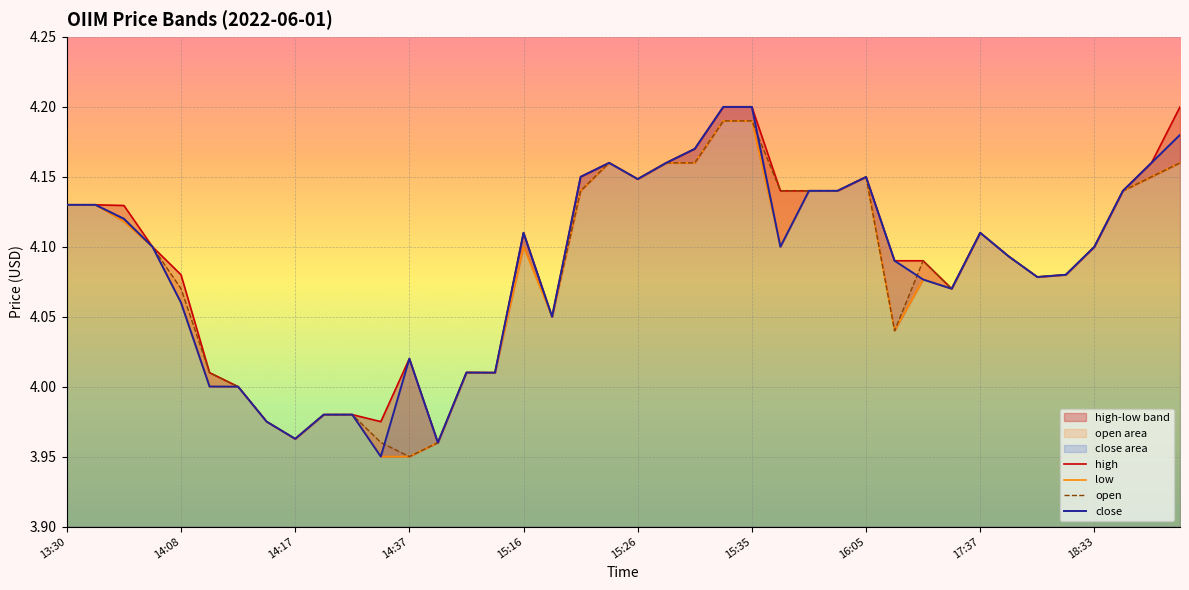

True or false: low has a value of 7.0 at 37.

False